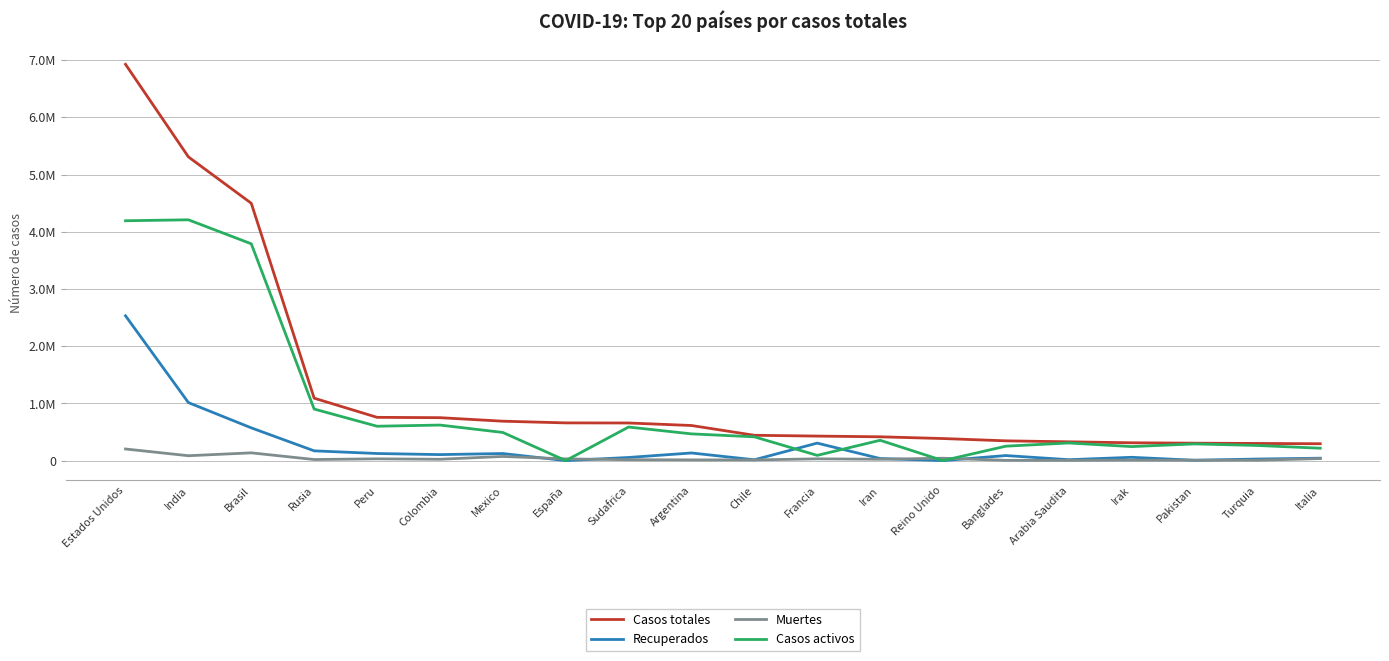

Between Mexico and Pakistan, which series saw the biggest shift?

Casos totales